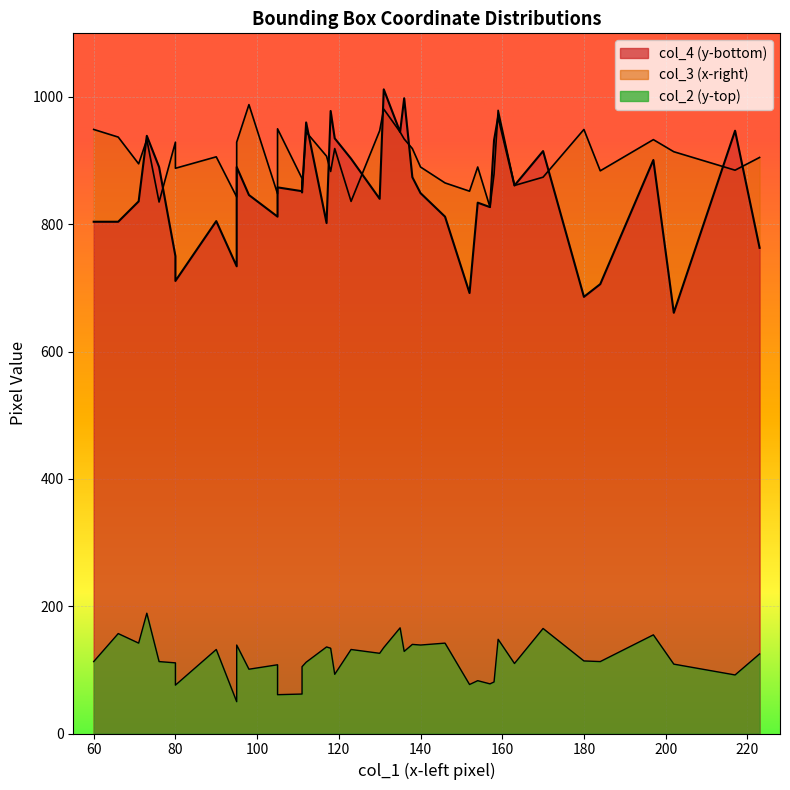

What is the greatest value displayed?

1012